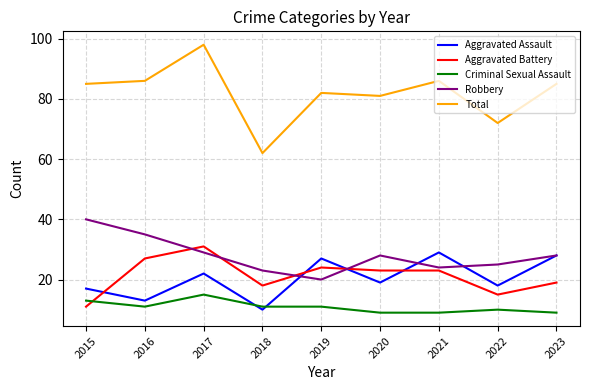

Which category has the lowest value in the Total series?

2018